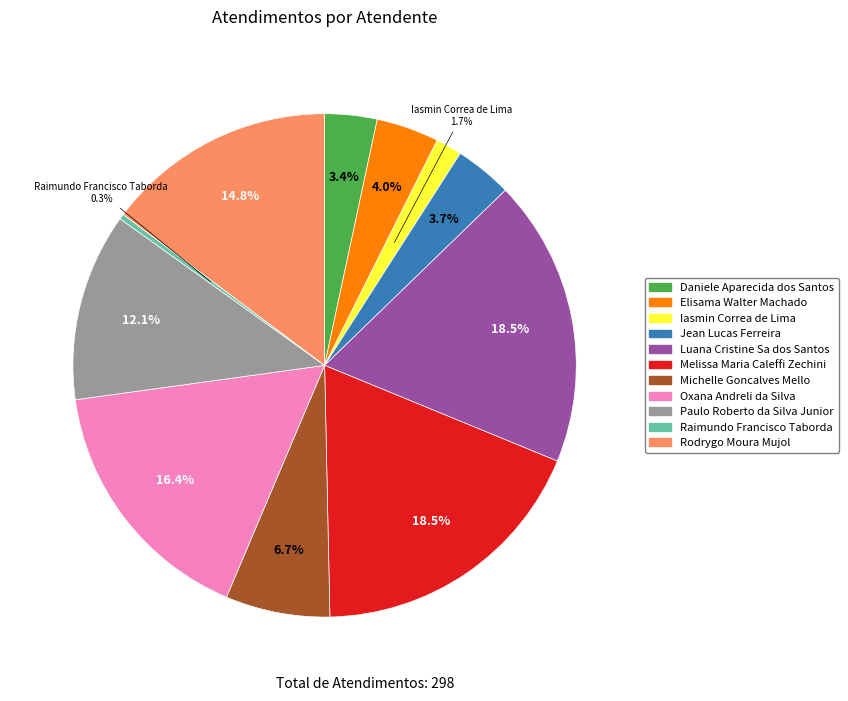

What is the total percentage of Iasmin Correa de Lima and Raimundo Francisco Taborda?

2.0%